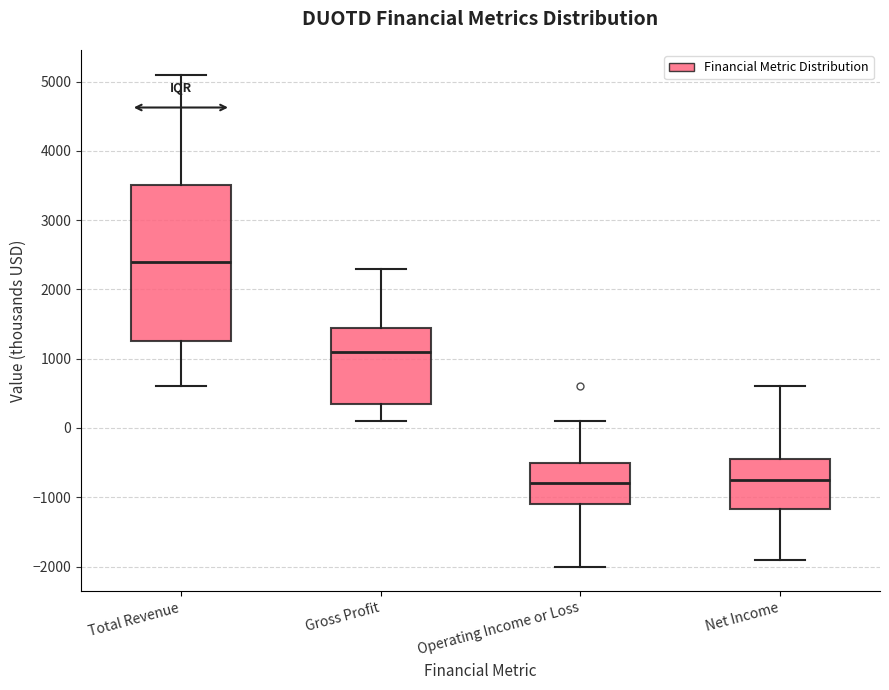

Comparing the boxes themselves (not the whiskers), which one is the tallest?

Total Revenue